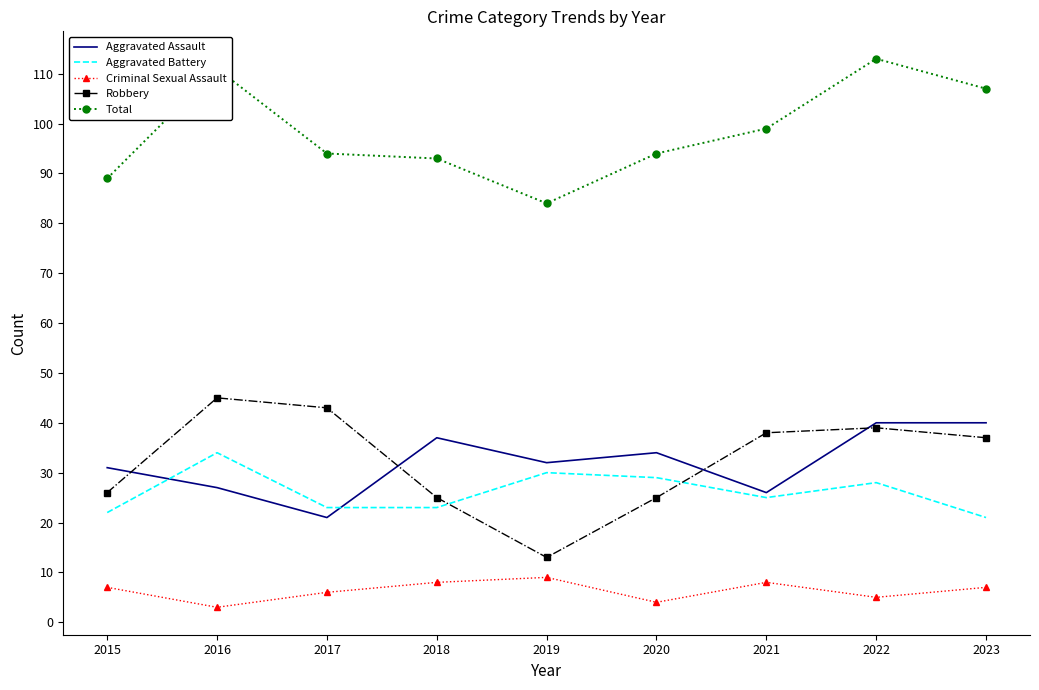

The Total series shows 157 at 2017. True or false?

False